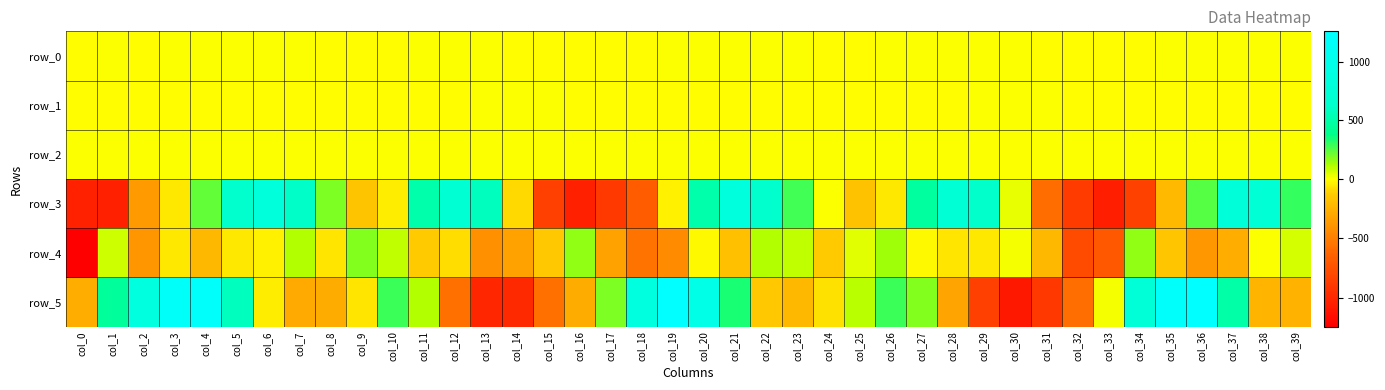

What value does the row_5 series have at col_0?

-271.2